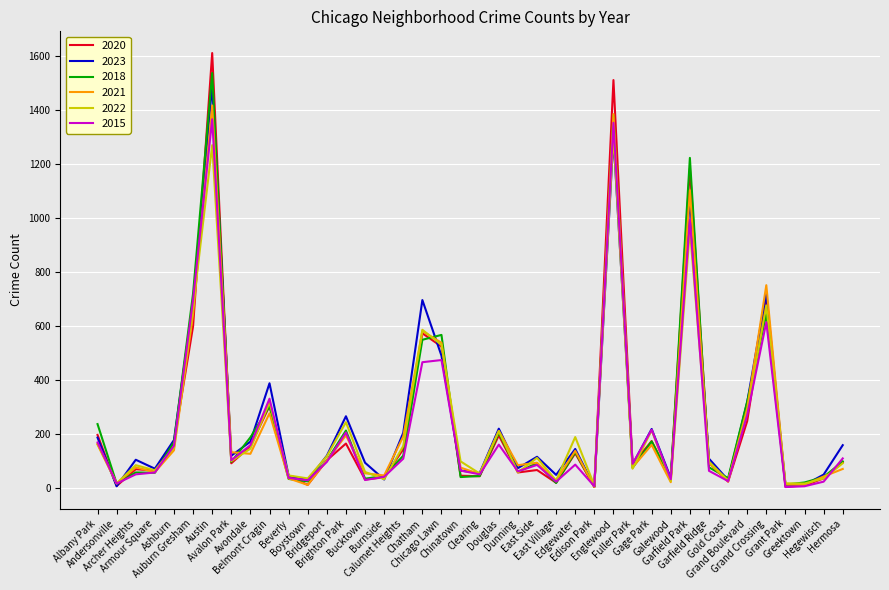

The 2022 series shows 701 at Chicago Lawn. True or false?

False